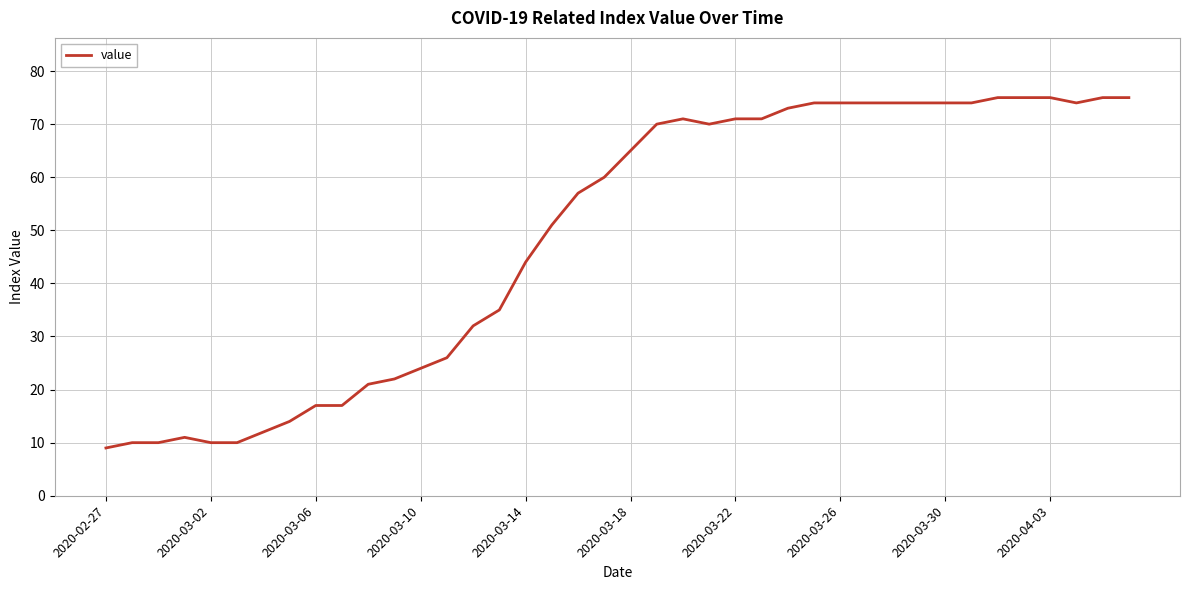

What is the minimum value shown in the chart?

9